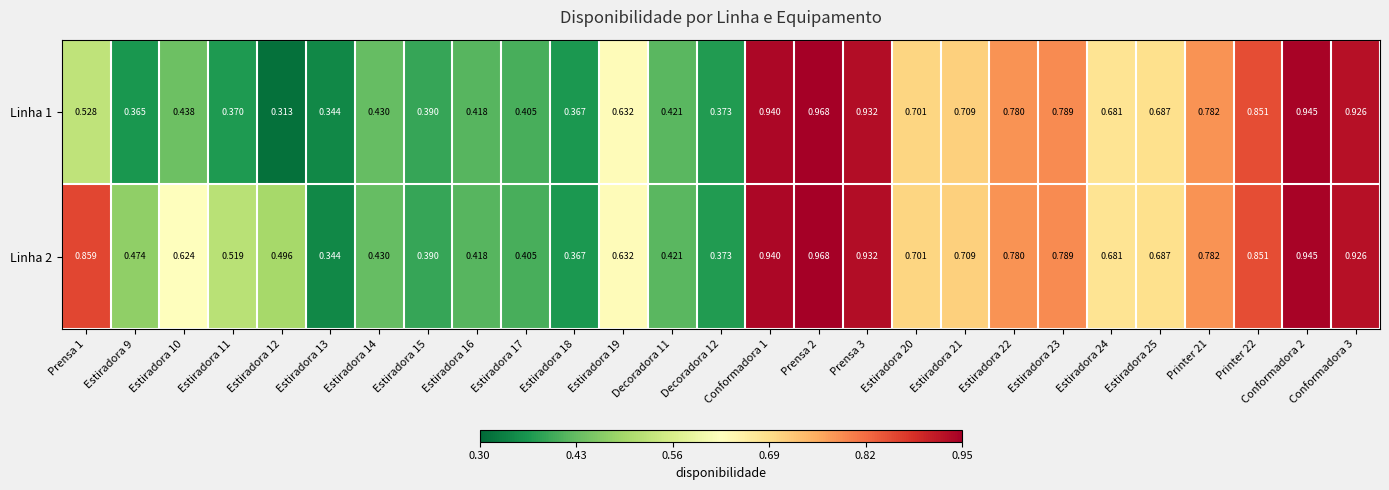

List the series in order of their overall mean, lowest first.

Linha 1, Linha 2